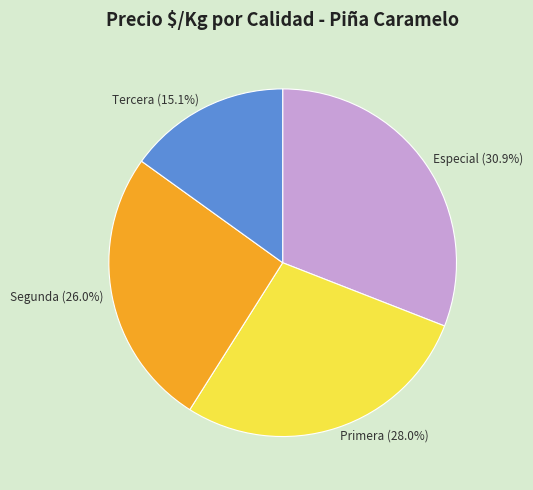

What is the largest slice in the pie chart?

Especial